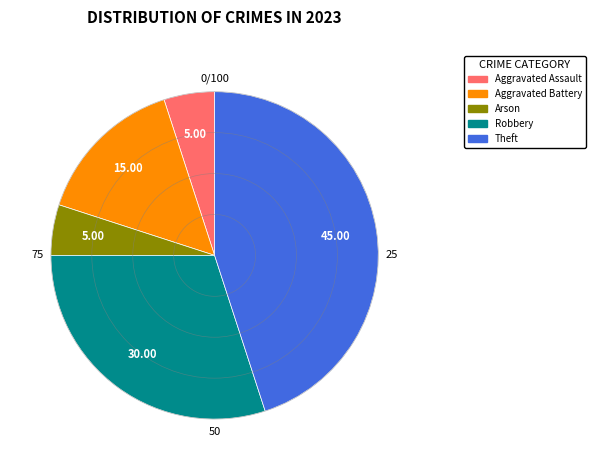

Does any single category account for the majority?

No